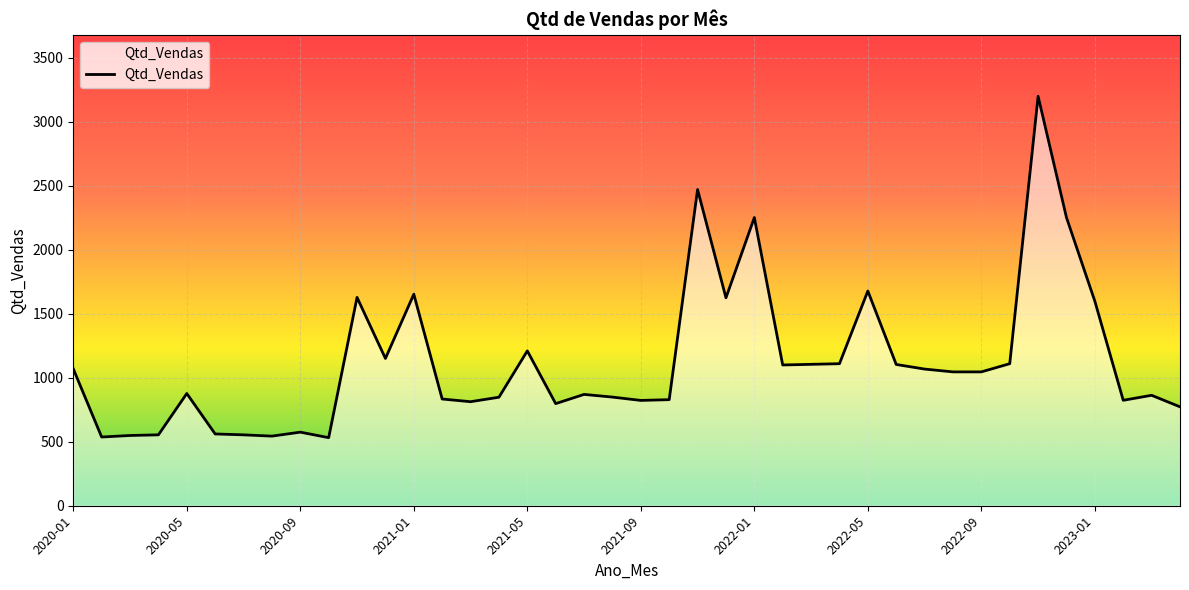

What is the minimum value shown in the chart?

532